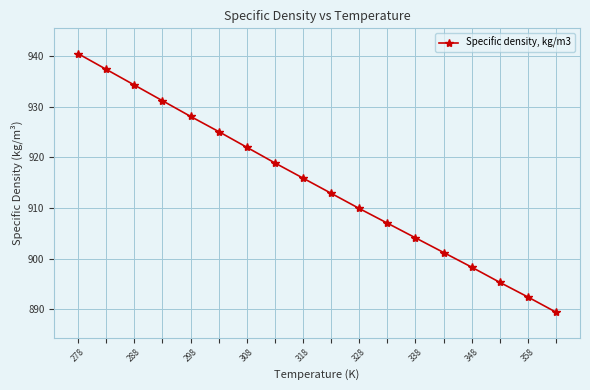

True or false: the data has more than 0 interior local peaks.

False